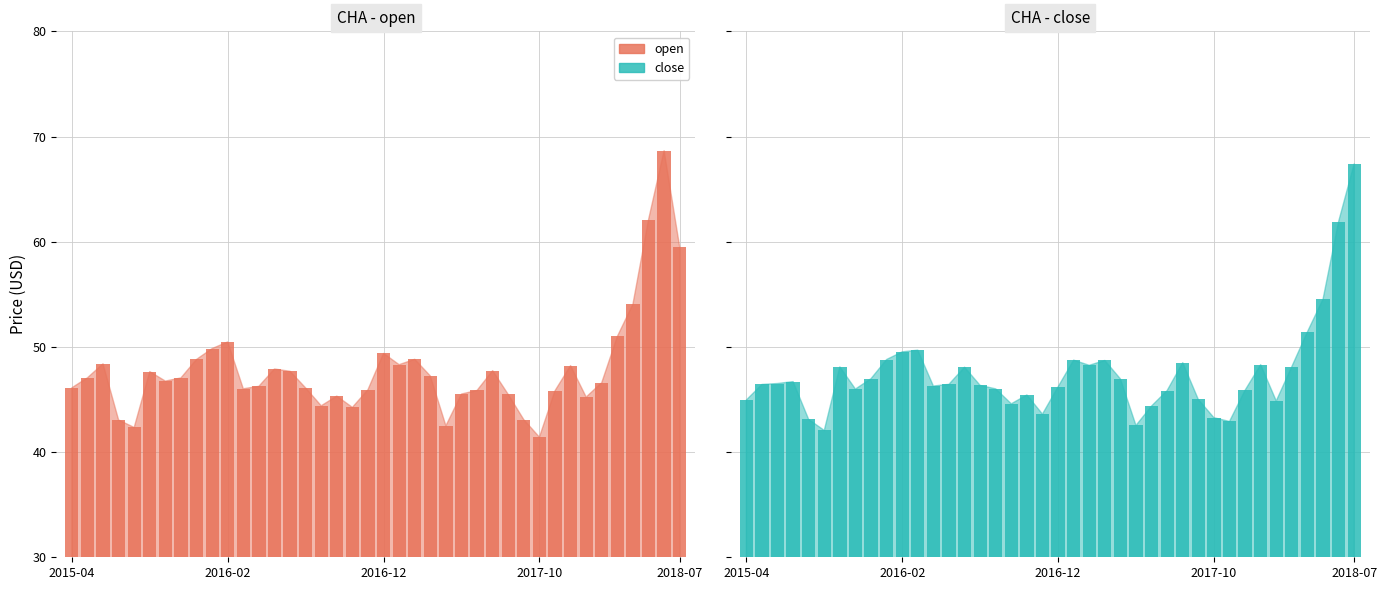

Which series has the largest total across all categories?

CHA open